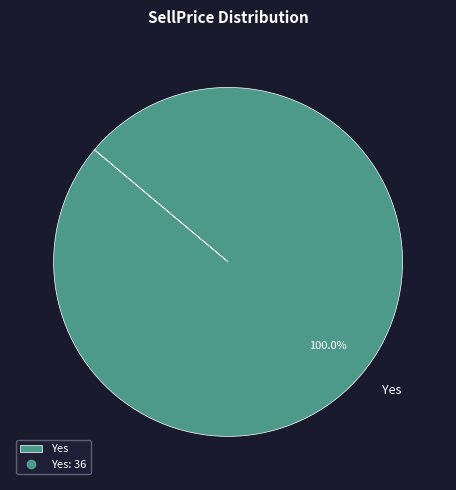

To the nearest percent, what percentage of the pie is Yes?

100%